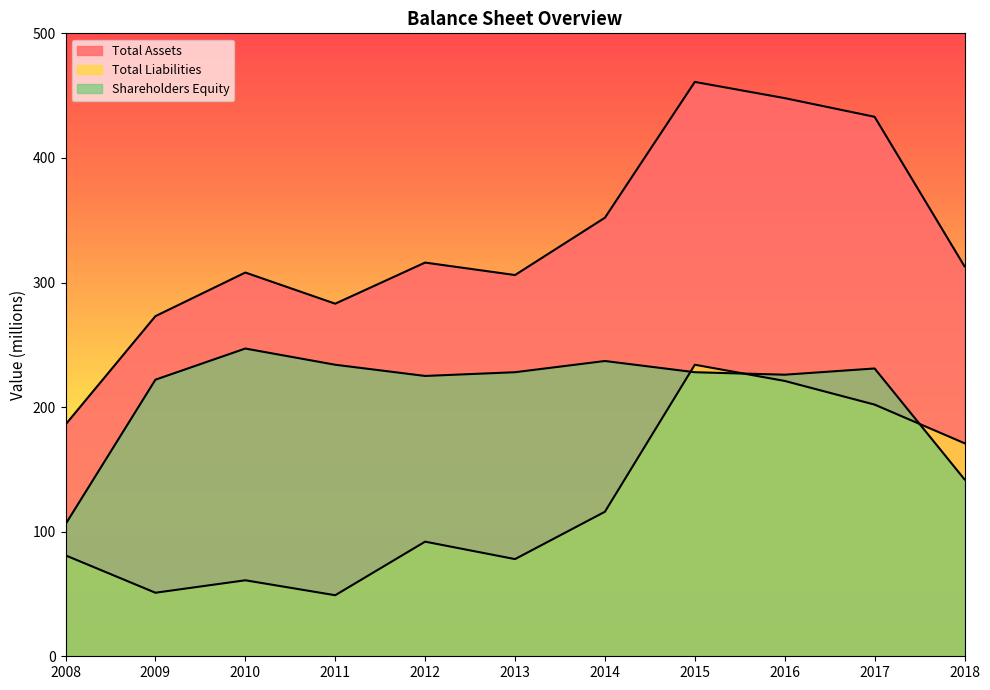

True or false: Total Assets has a value of 352 at 2014.

True